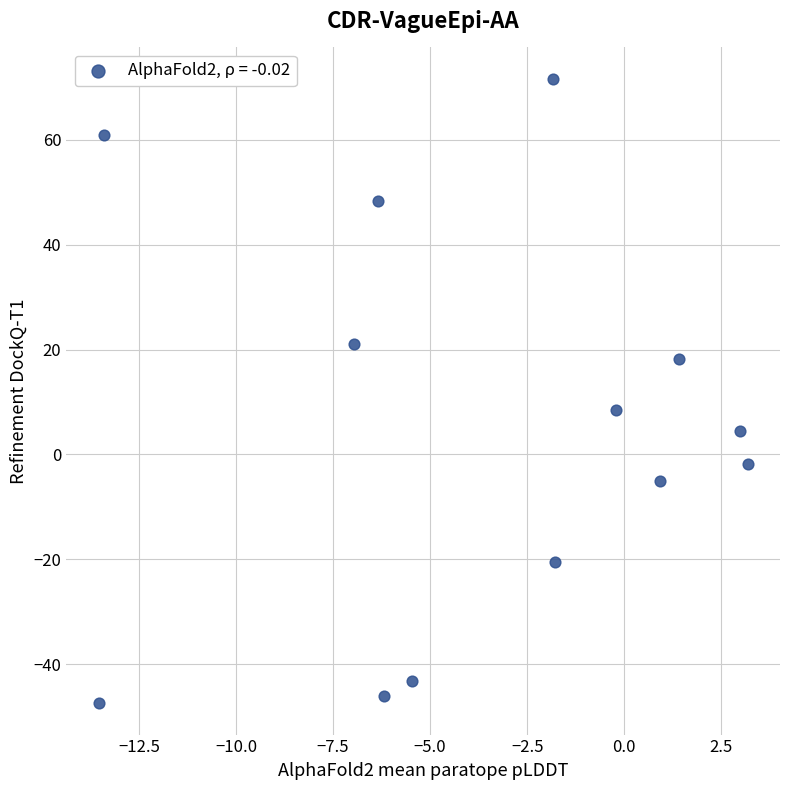

What Y value in the scatter plot is closest to 12?

8.6